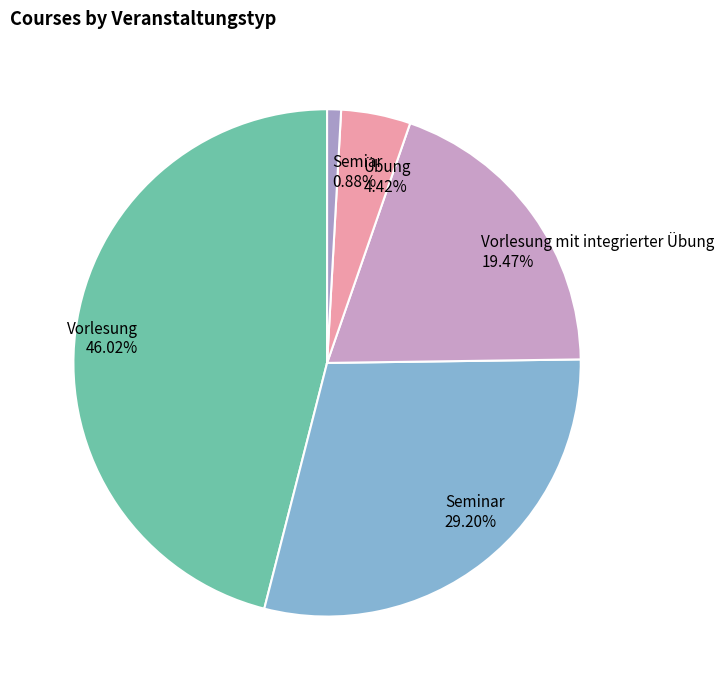

True or false: Seminar accounts for 16% of the total.

False